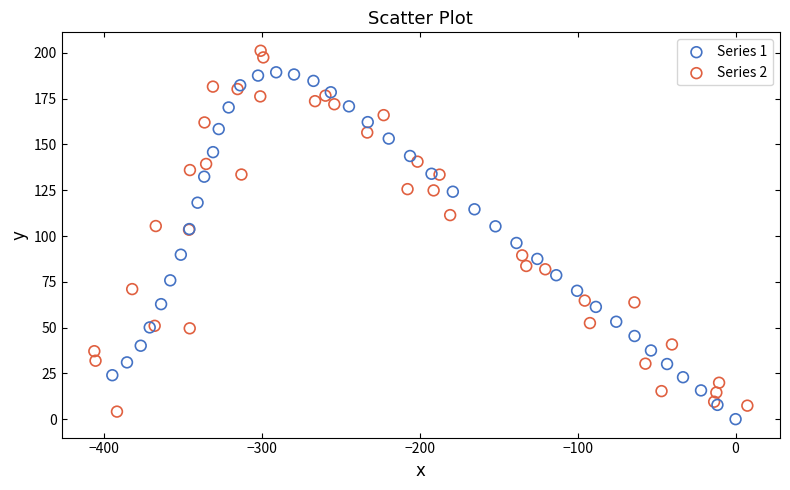

Which series has the largest Y range (max minus min)?

Series 2